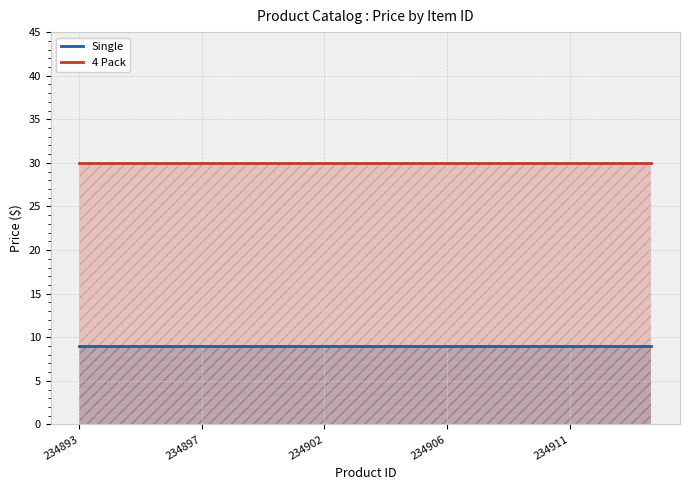

How many categories are shown in the chart?

15